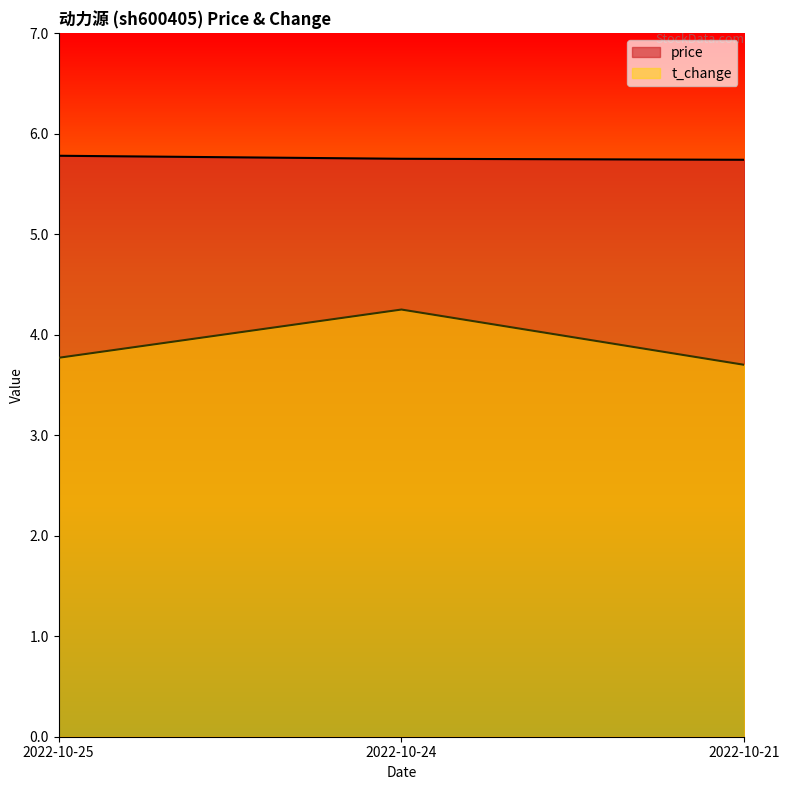

True or false: price has a value of 5.8 at 2022-10-25.

True